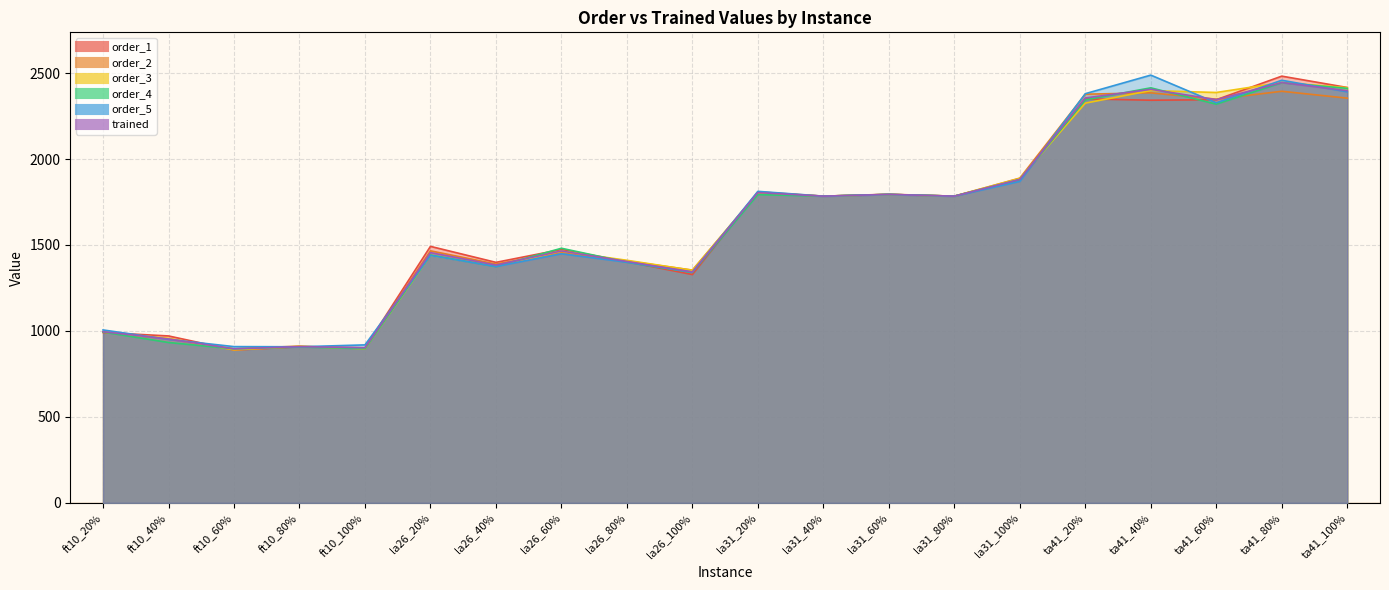

True or false: order_4 has more than 1 points higher than both neighbors.

True